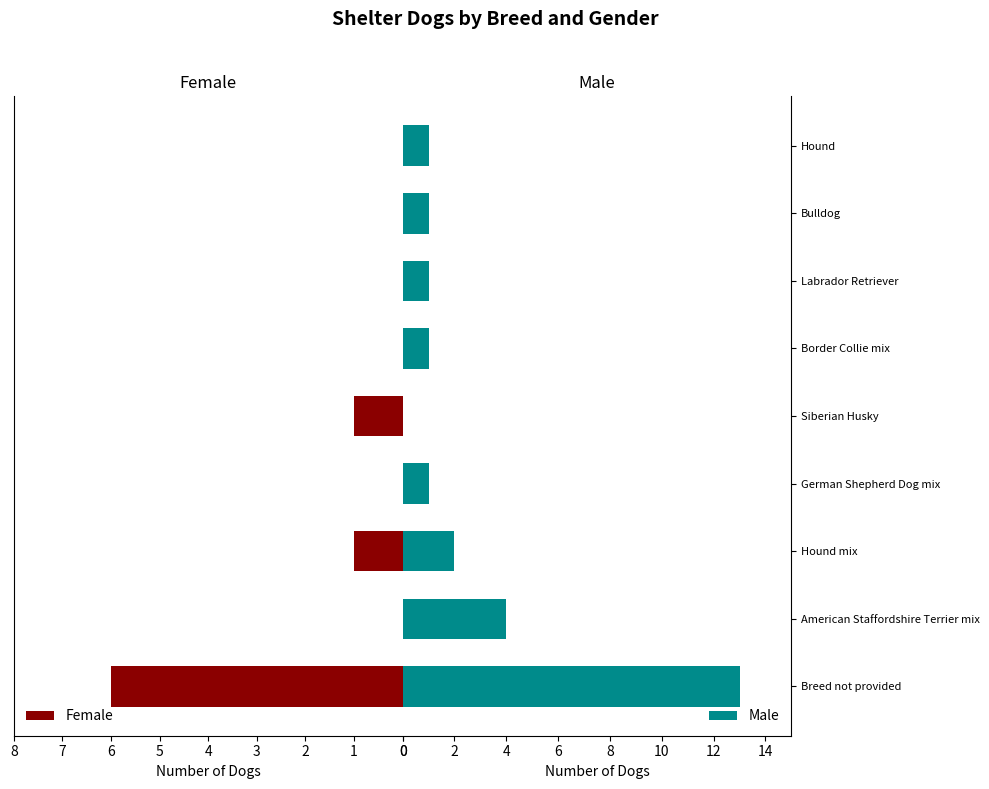

What is the sum of all Female values?

8